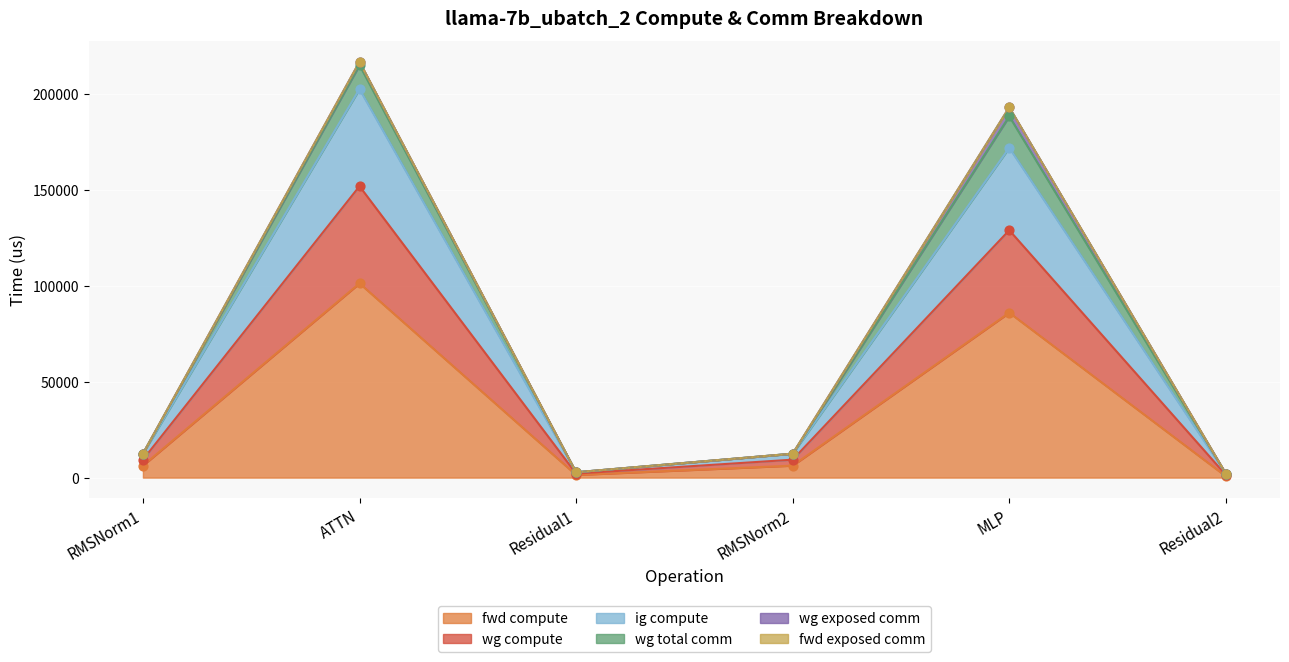

Is the value of wg compute at Residual2 greater than the value of ig compute at Residual1?

No